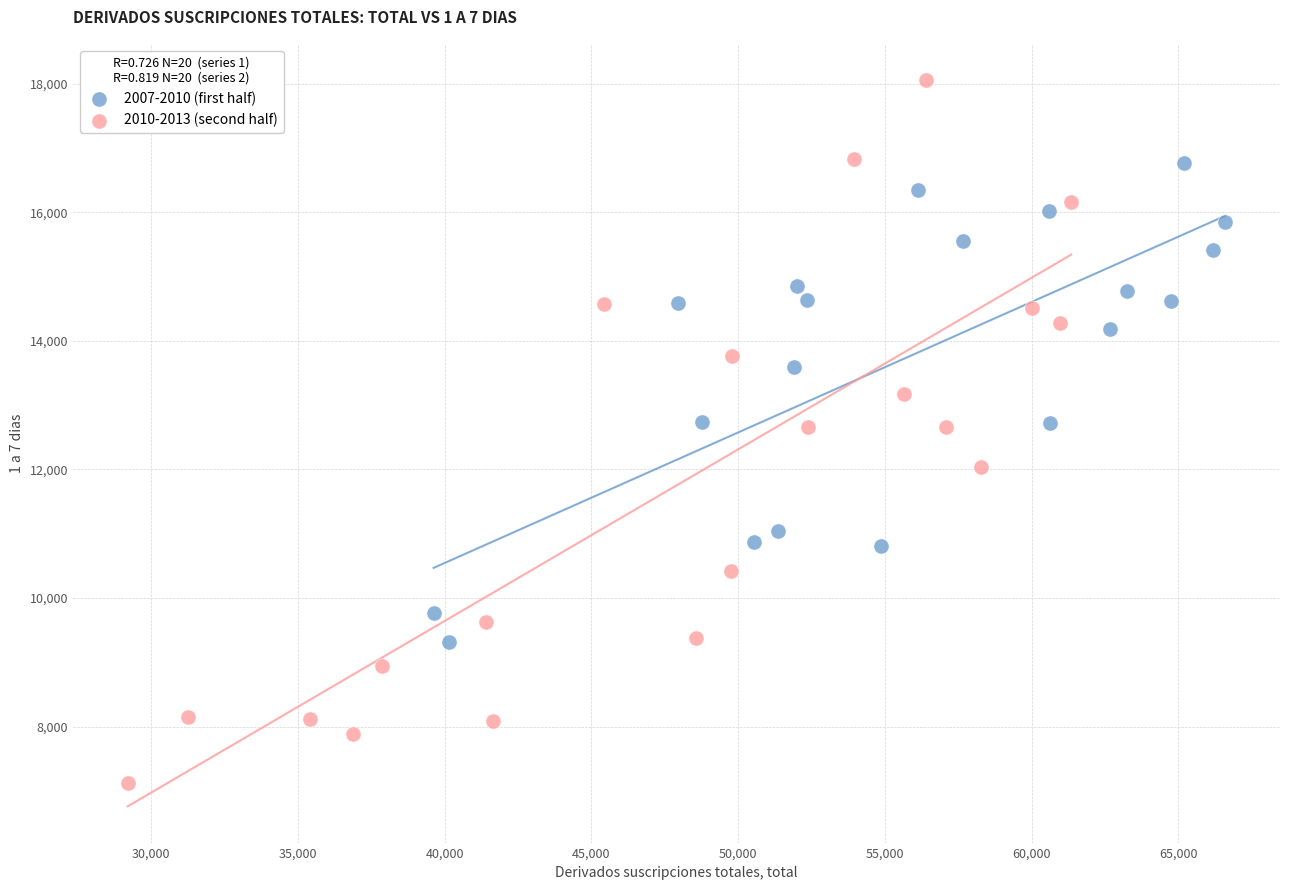

Which series has the largest Y range (max minus min)?

2010-2013 (second half)